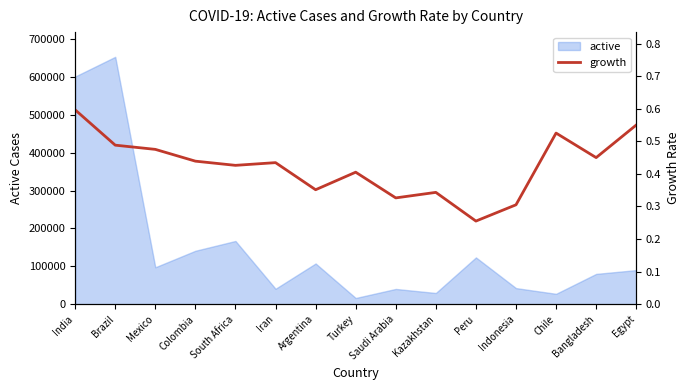

How many lines are shown in the chart?

1